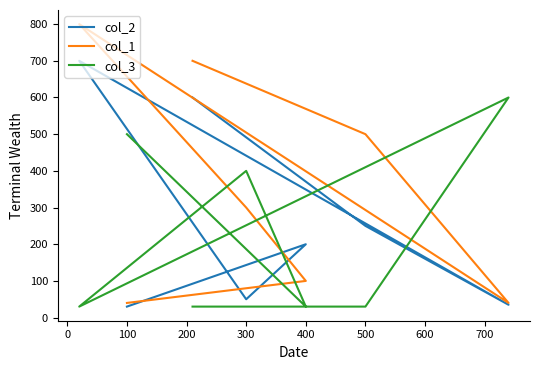

Is it true that col_3 equals 30 at 500?

True